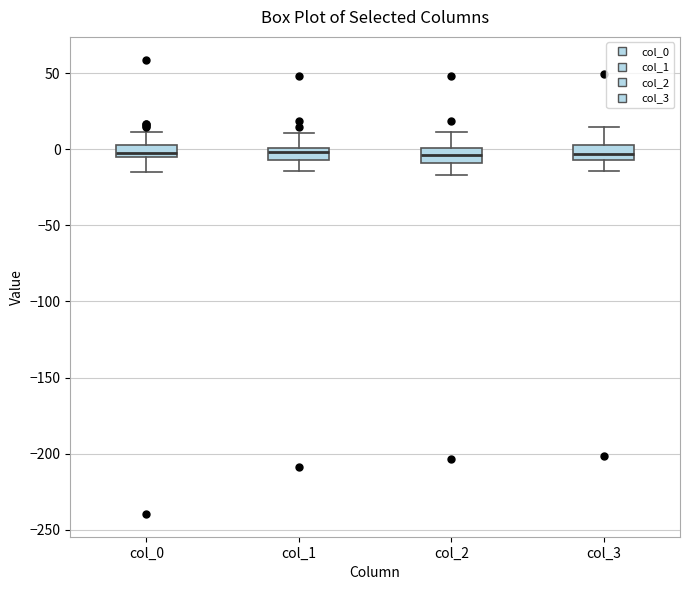

Where is the upper edge of the box for col_1 on the y-axis? The values are not printed on the chart, so give them approximately, as read against the axis.

0